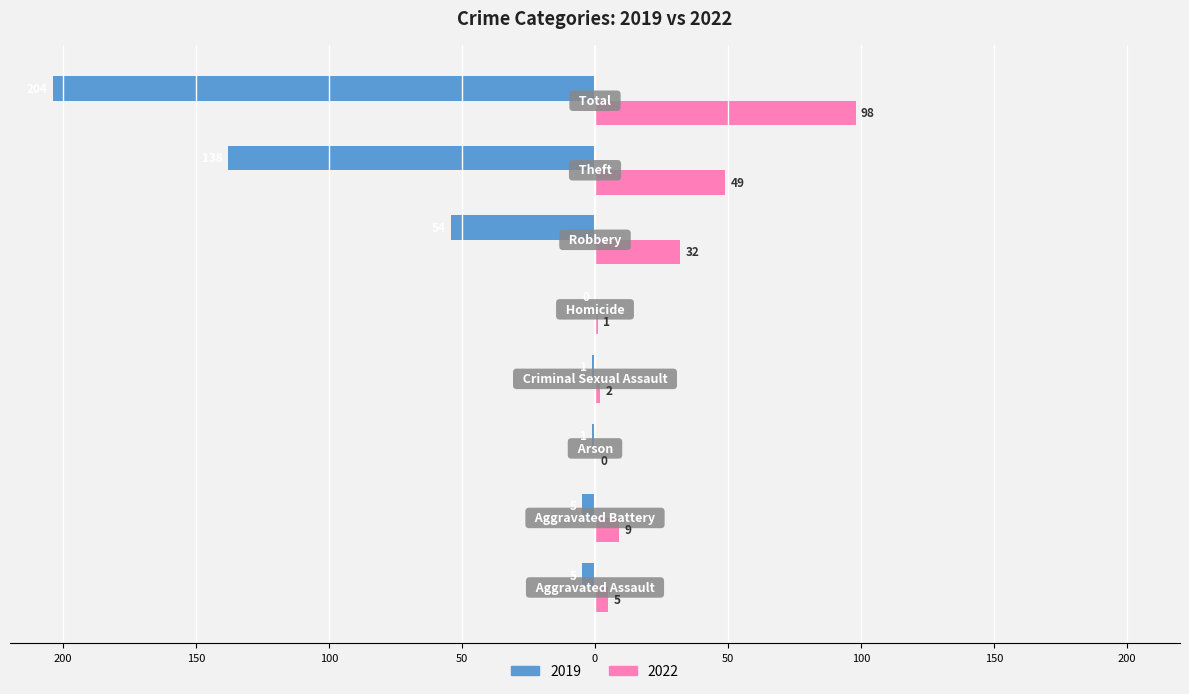

Reading left to right, transcribe all the data shown in this chart.

2022: Aggravated Assault=5	Aggravated Battery=9	Arson=0	Criminal Sexual Assault=2	Homicide=1	Robbery=32	Theft=49	Total=98
2019: Aggravated Assault=-5	Aggravated Battery=-5	Arson=-1	Criminal Sexual Assault=-1	Homicide=0	Robbery=-54	Theft=-138	Total=-204